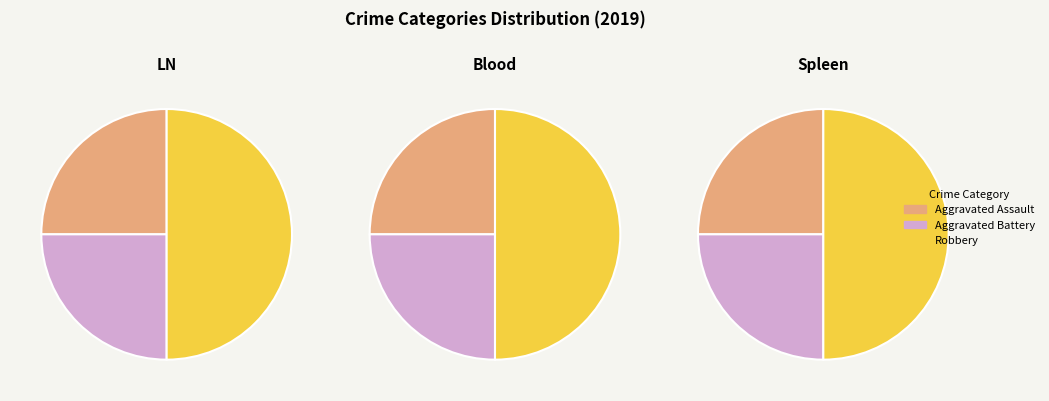

To the nearest percent, what is the difference between the largest and smallest slice percentages?

25%